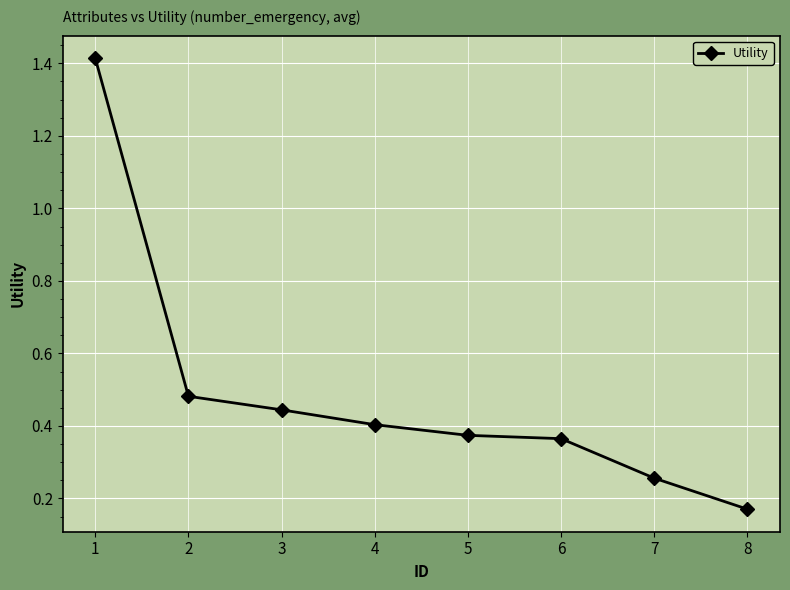

Is this an area chart (filled region under the line)?

No